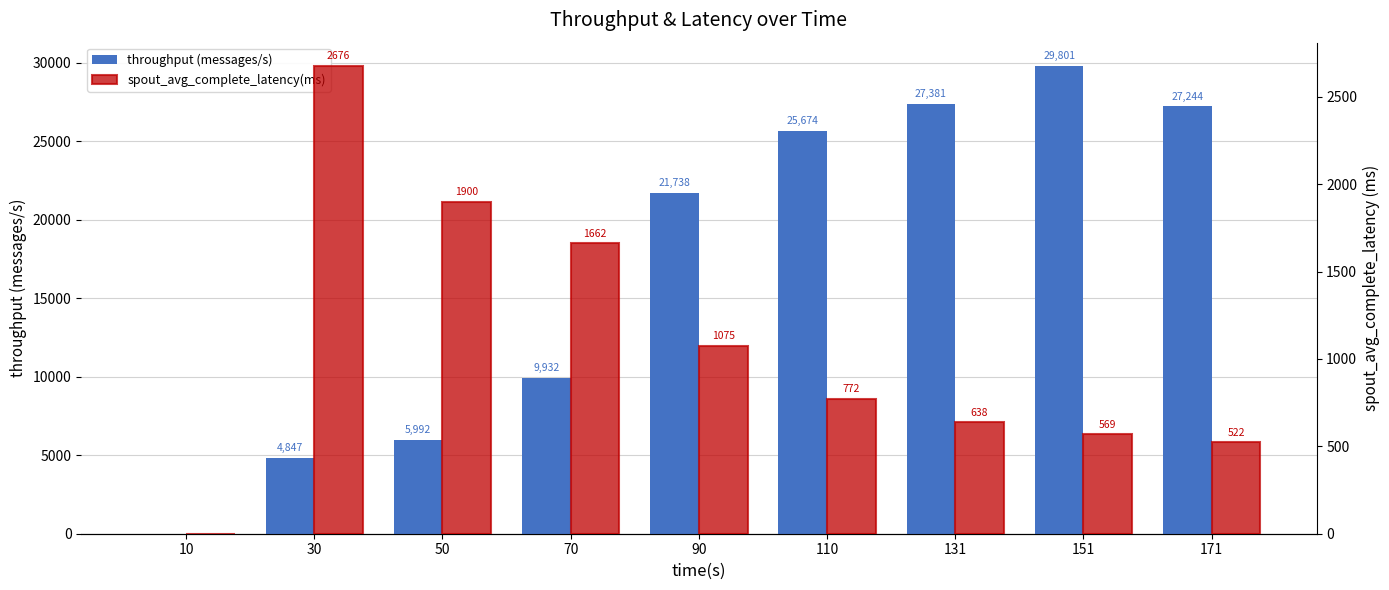

Between 30 and 171, which series saw the biggest shift?

throughput (messages/s)